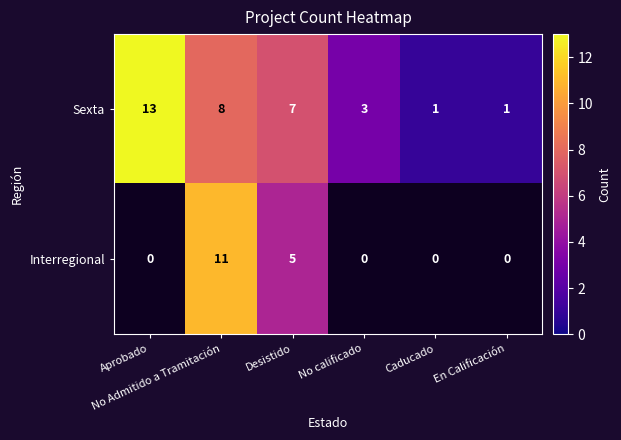

What is the difference between the second highest and second lowest values in the Sexta series?

7